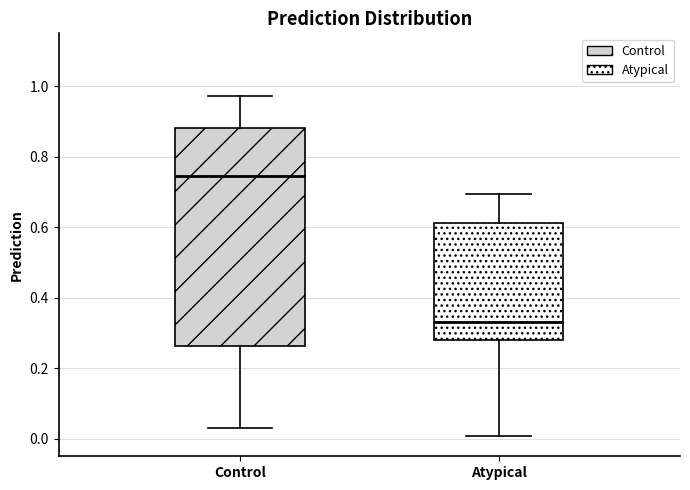

Comparing the boxes themselves (not the whiskers), which one is the tallest?

Control